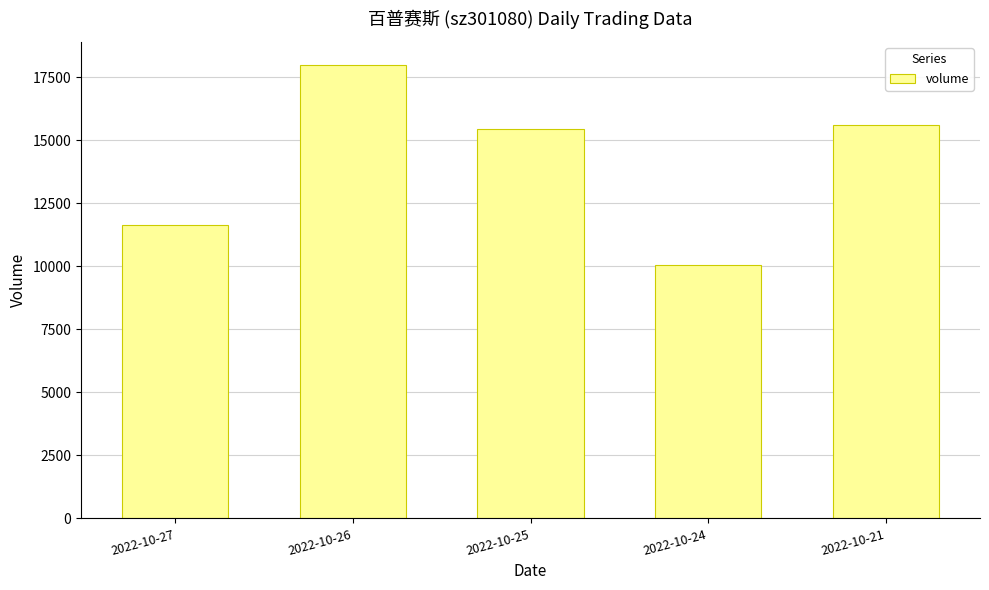

Rank the categories by value from lowest to highest.

2022-10-24, 2022-10-27, 2022-10-25, 2022-10-21, 2022-10-26